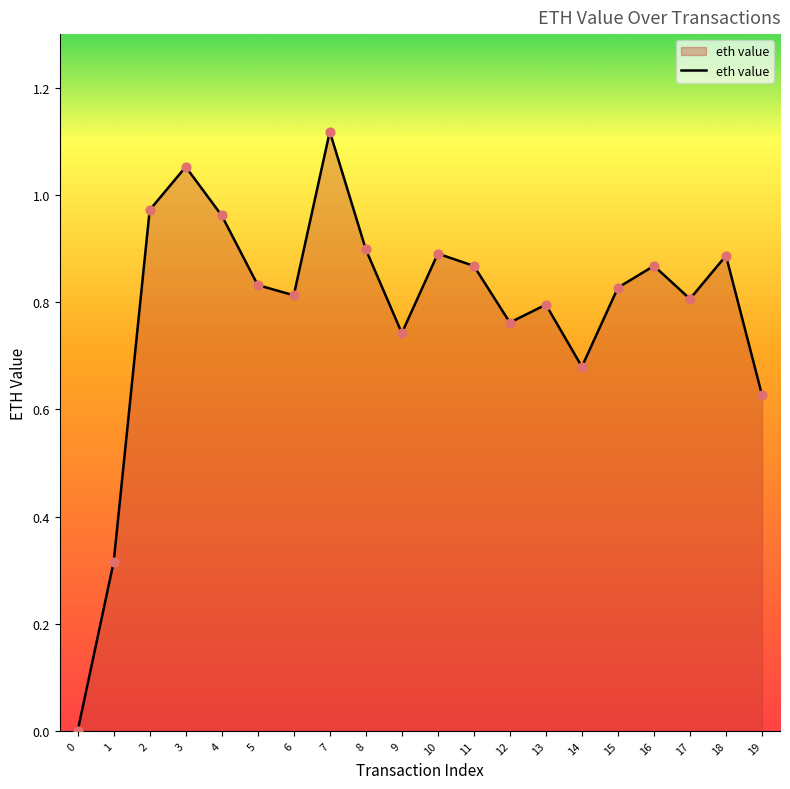

Which has a higher value, 5 or 12?

5